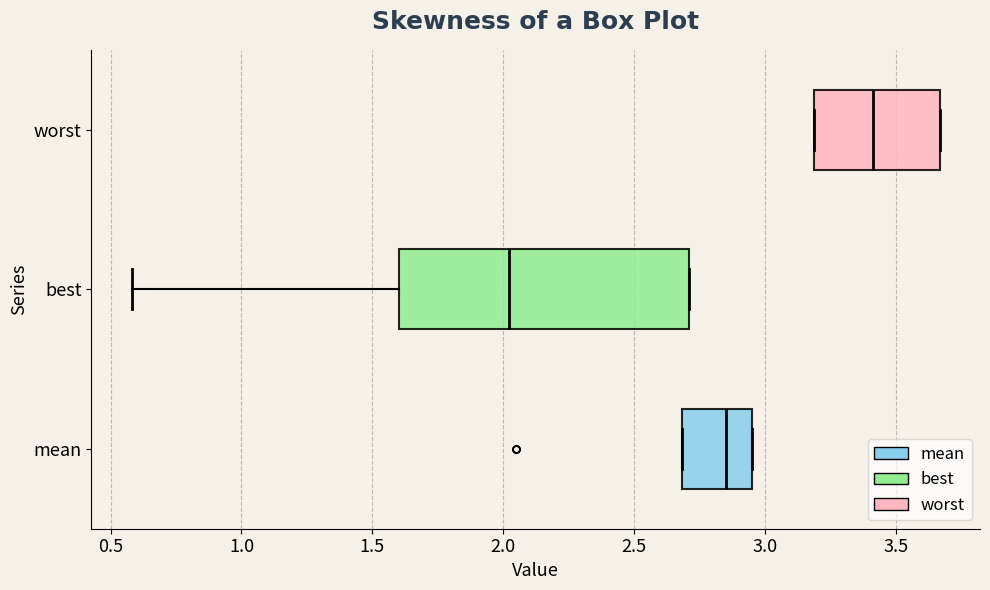

Which box has the furthest to the left median line?

best